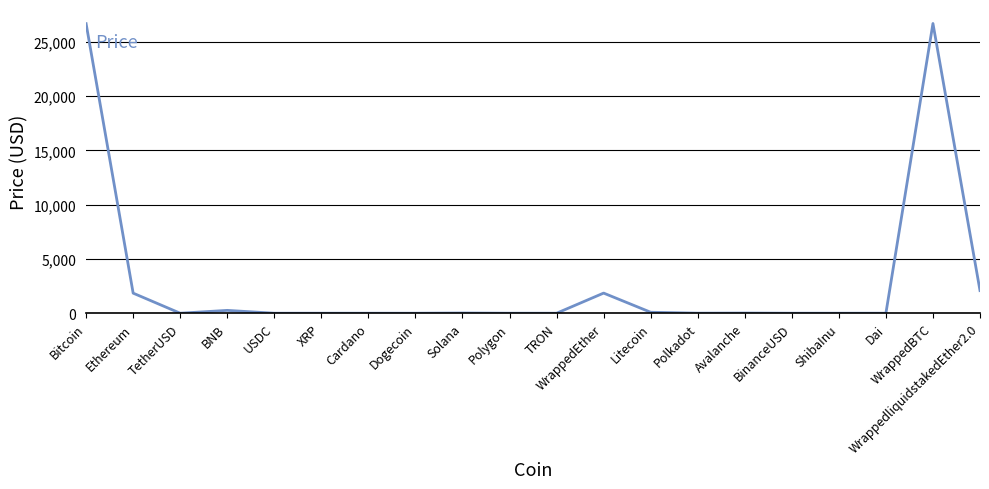

What is the difference between the second highest and second lowest values?

26675.9